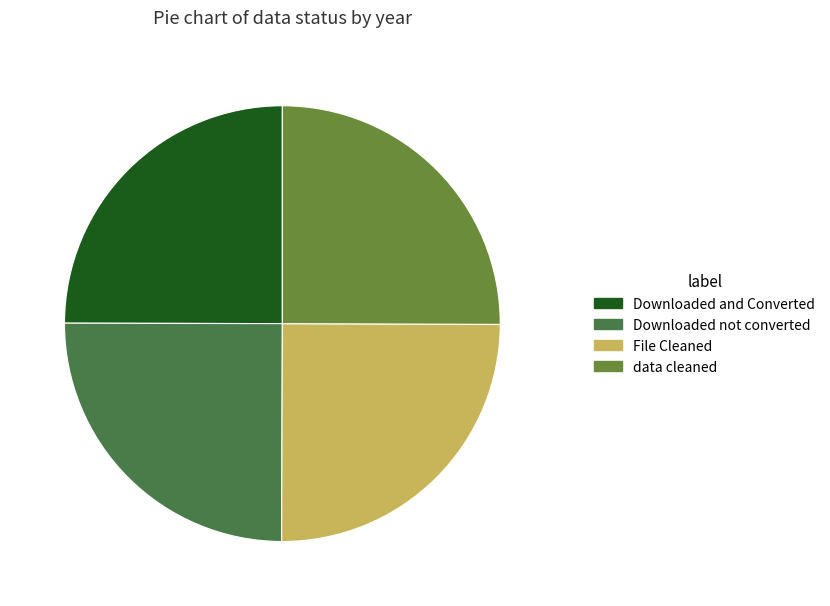

Is it true that Downloaded and Converted is 39% of the pie?

False